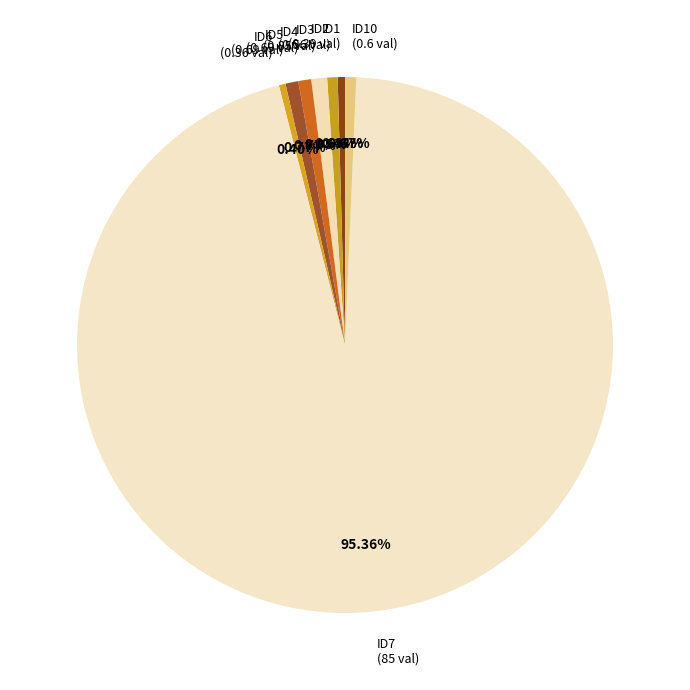

To the nearest percent, what is the difference between the largest and smallest slice percentages?

95%